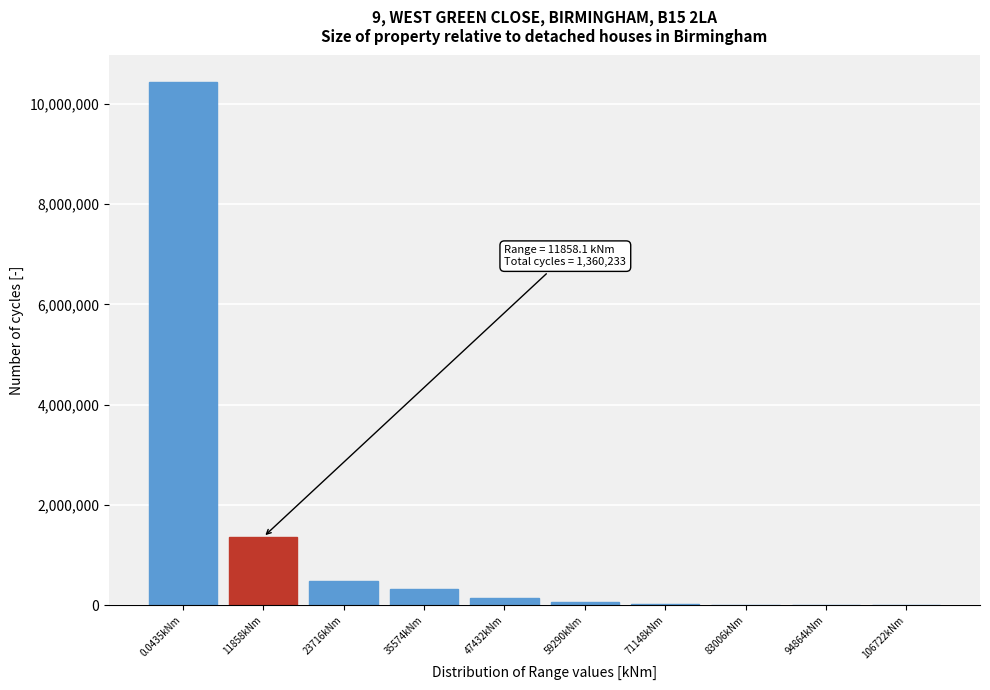

What is the ratio of the value at 11858kNm to the value at 35574kNm?

4.3